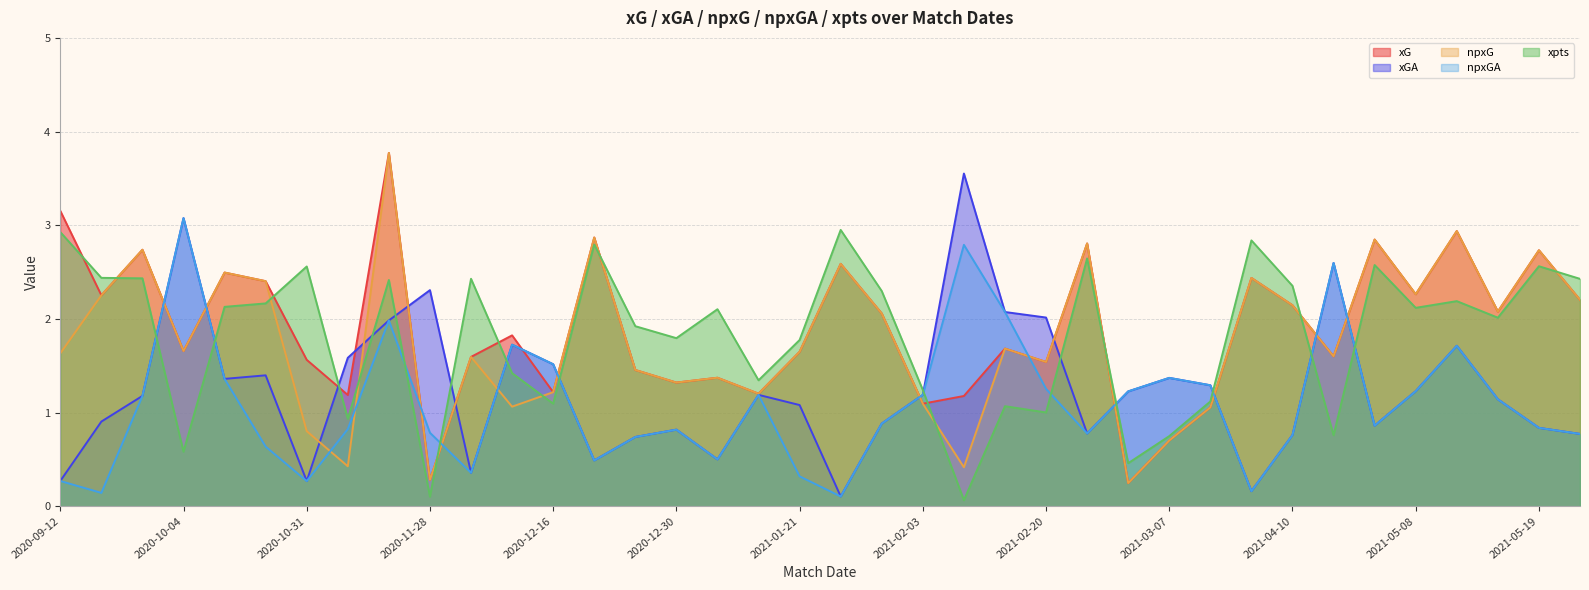

At which label is npxG closest to 2?

2021-01-31